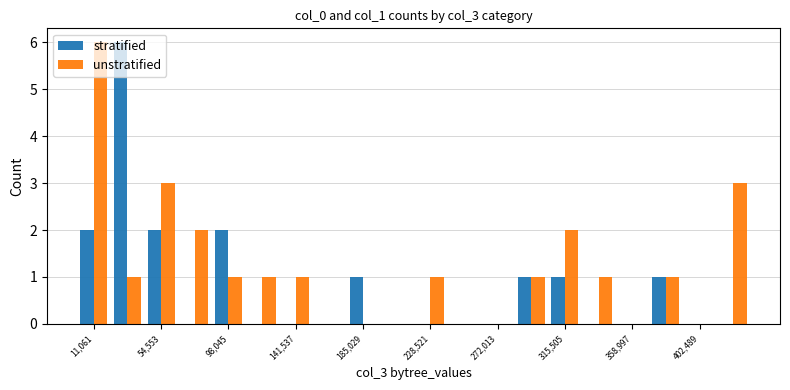

How many categories are shown in the chart?

20